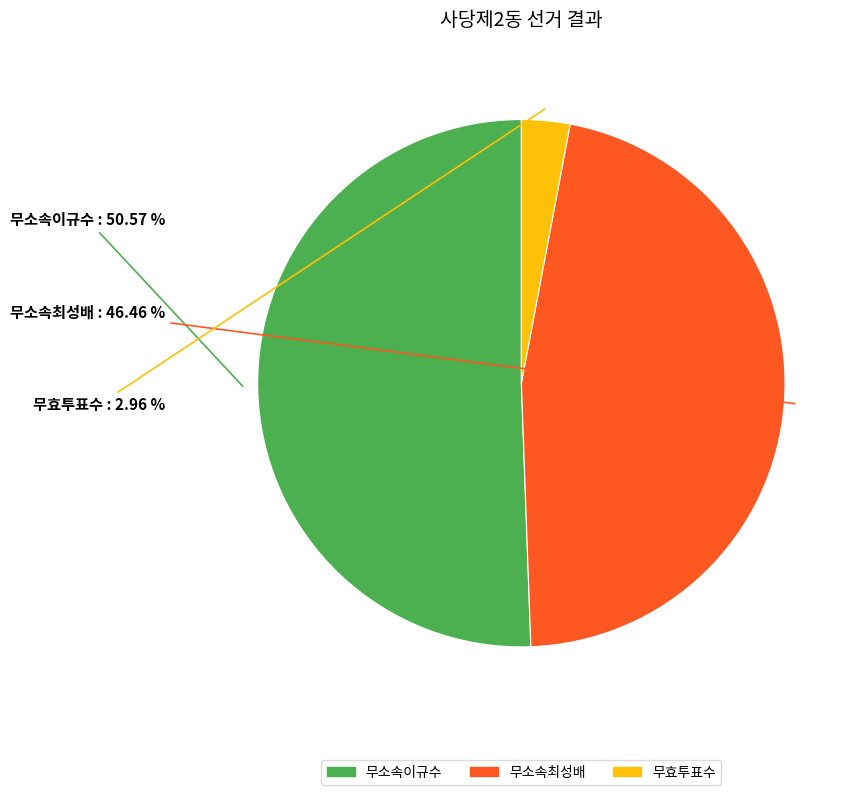

How many segments does this pie chart have?

3